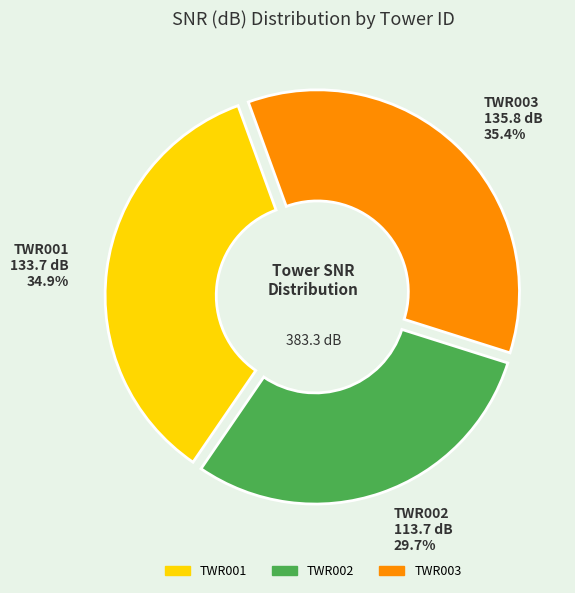

Rank the categories by value from lowest to highest.

TWR002, TWR001, TWR003